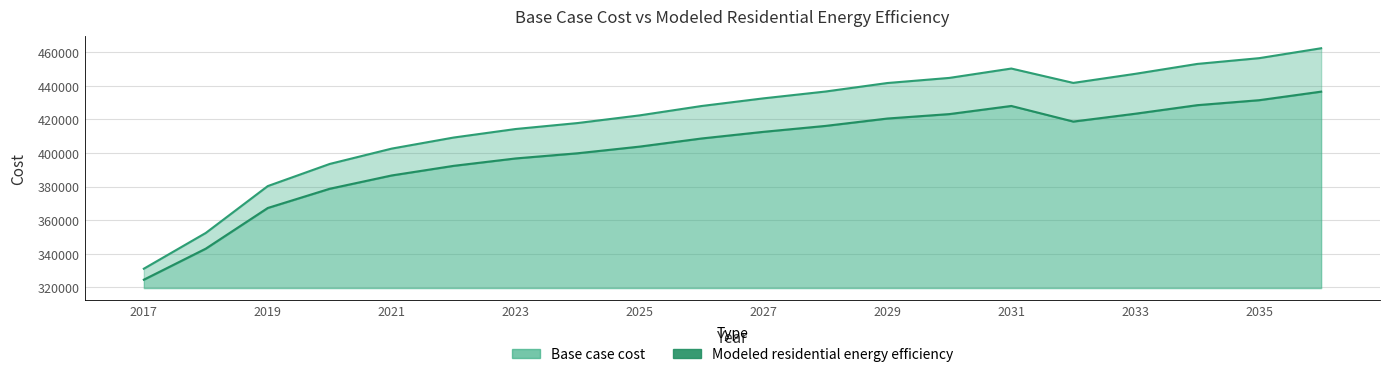

Where is Modeled residential energy efficiency nearest to the value 380617?

2020